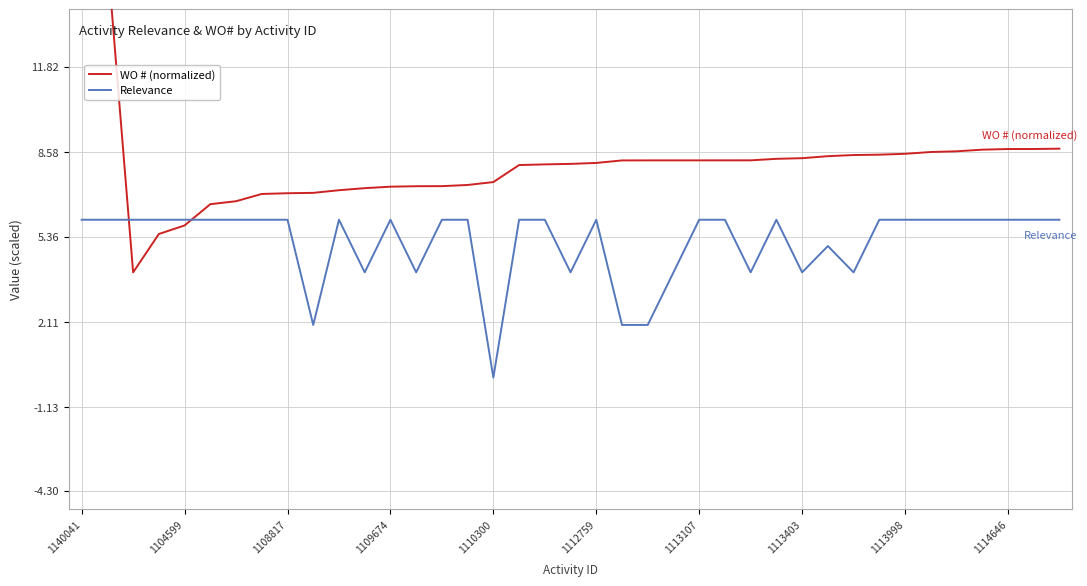

At which label does Relevance reach its minimum?

1110300